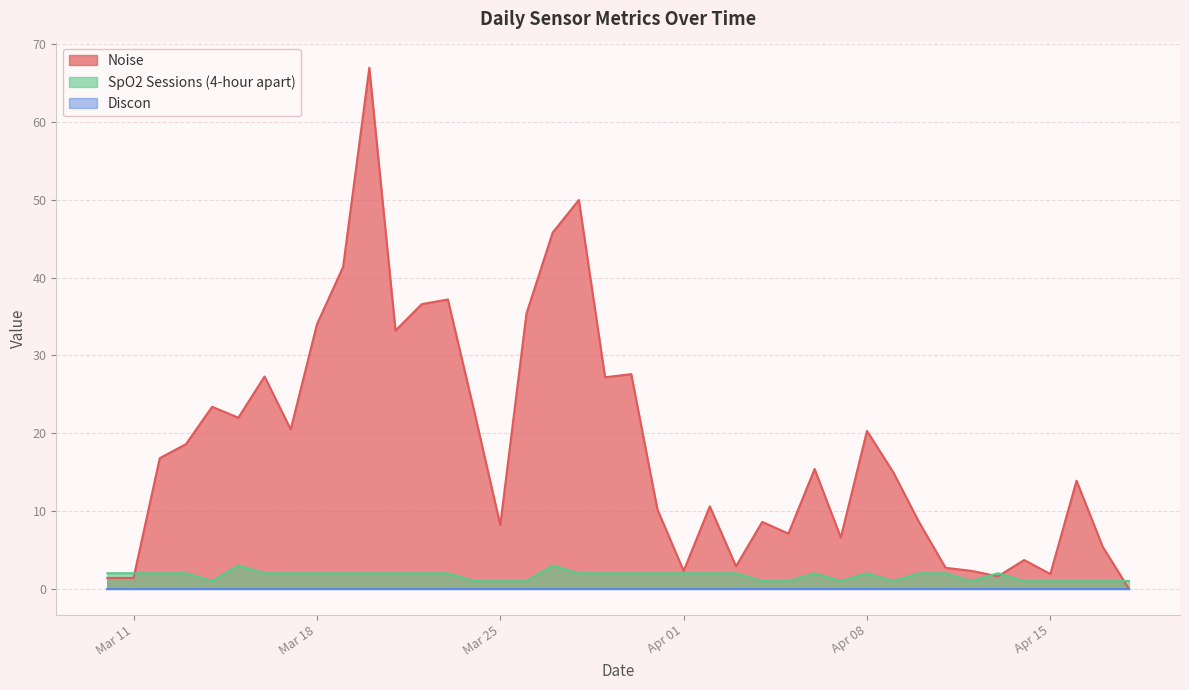

What are all the series names shown in the legend?

Noise, Discon, SpO2 Sessions (4-hour apart)